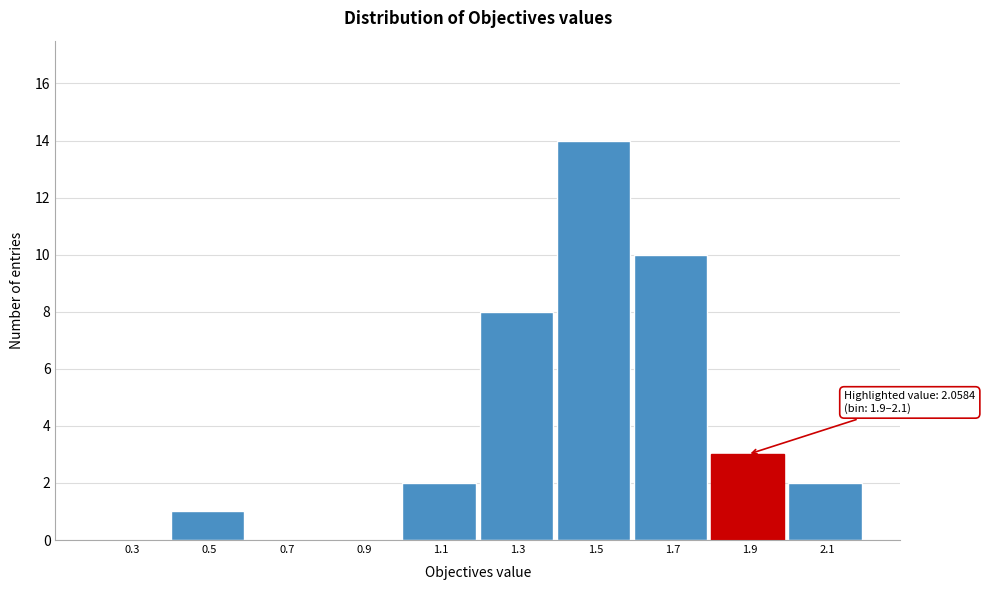

Reading left to right, what are all the values shown in this chart?

0.3=0	0.5=1	0.7=0	0.9=0	1.1=2	1.3=8	1.5=14	1.7=10	1.9=3	2.1=2